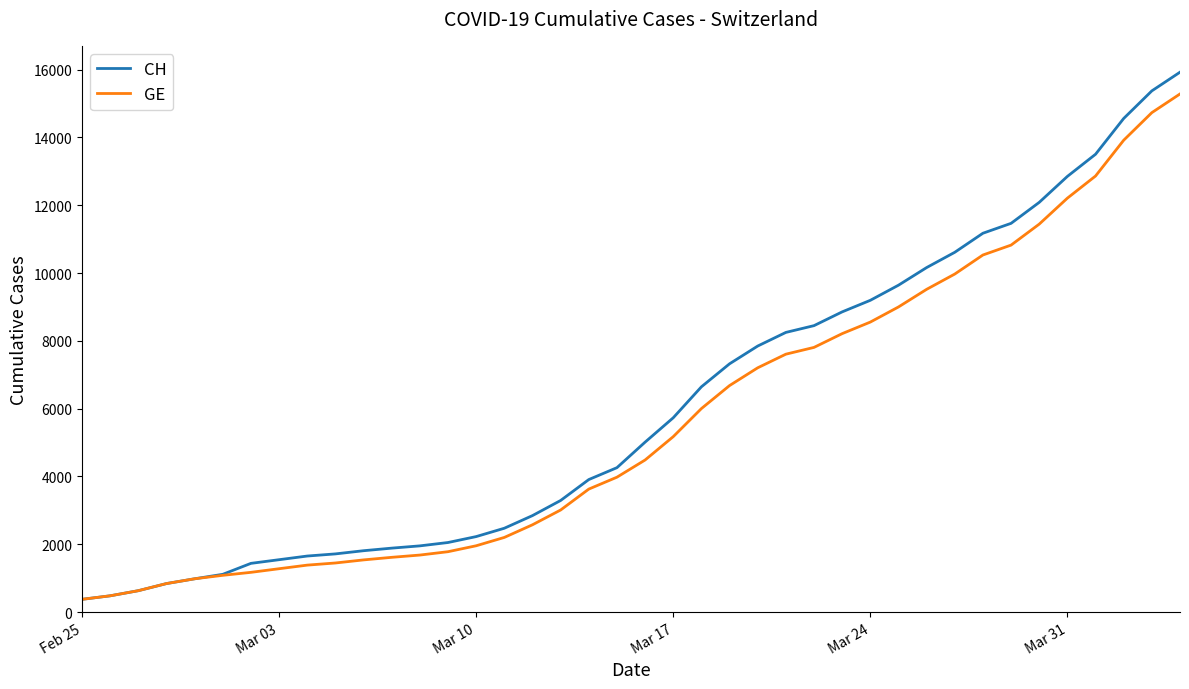

Which series has the largest range (max minus min)?

CH